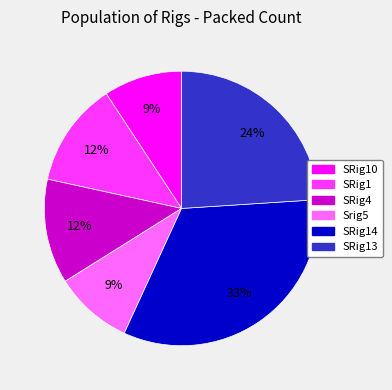

To the nearest percent, what is the average slice percentage?

17%